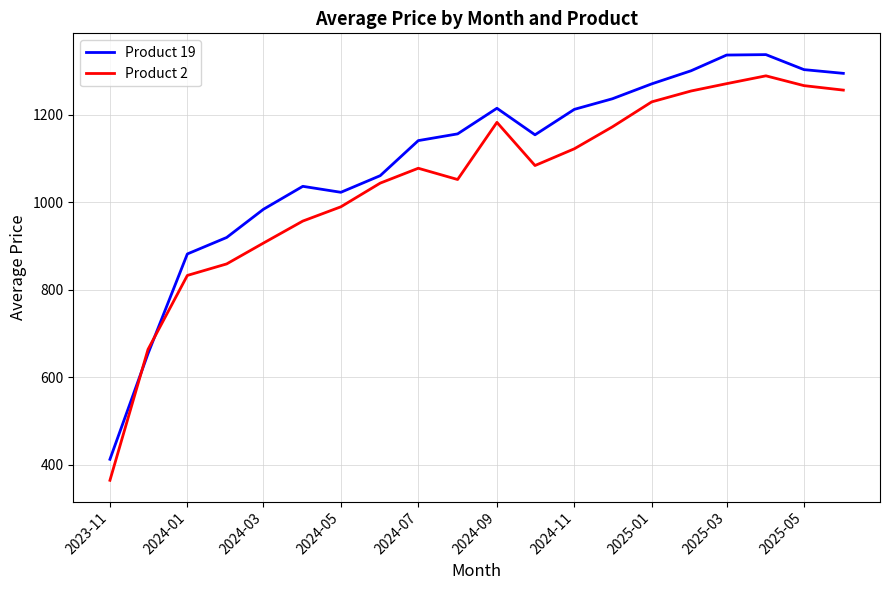

List the series in order of their overall mean, highest first.

Product 19, Product 2